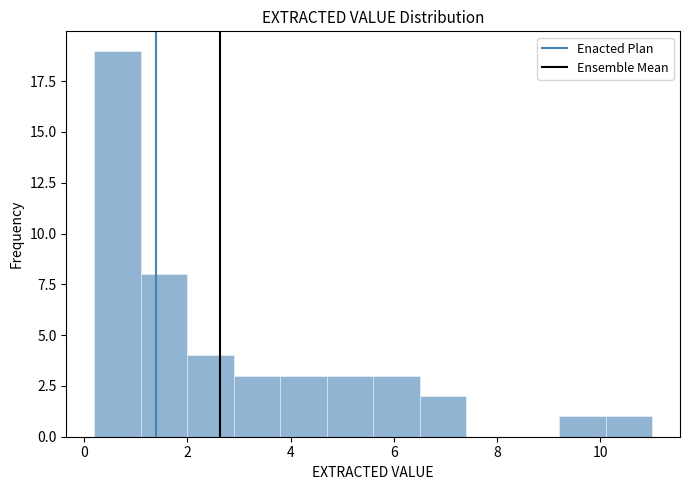

Reading left to right, list every bar in this chart as the range it spans on the x-axis followed by its height. Neither the bar edges nor the heights are printed on the chart, so give them approximately, as read against the axes.

0.2 to 1.1: 19
1.1 to 2.0: 8
2.0 to 2.9: 4
2.9 to 3.8: 3
3.8 to 4.7: 3
4.7 to 5.6: 3
5.6 to 6.5: 3
6.5 to 7.4: 2
7.4 to 8.3: 0
8.3 to 9.2: 0
9.2 to 10.1: 1
10.1 to 11.0: 1